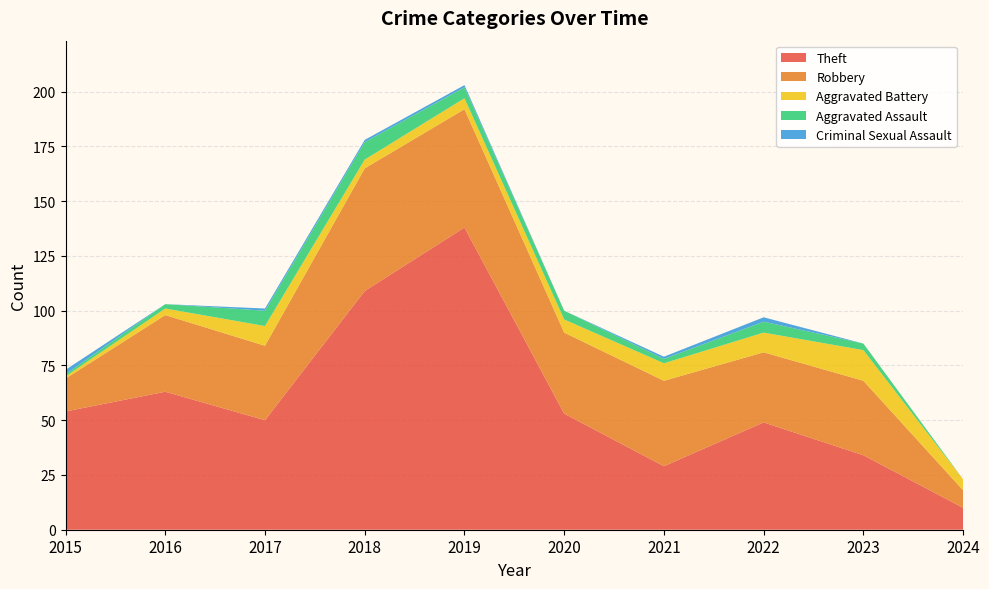

Reading left to right, extract all data points from this chart.

Theft: 54	63	50	109	138	53	29	49	34	10
Robbery: 15	35	34	56	54	37	39	32	34	8
Aggravated Battery: 1	3	9	4	5	6	8	9	14	5
Aggravated Assault: 1	2	7	8	5	4	2	5	3	0
Criminal Sexual Assault: 2	0	1	1	1	0	1	2	0	0